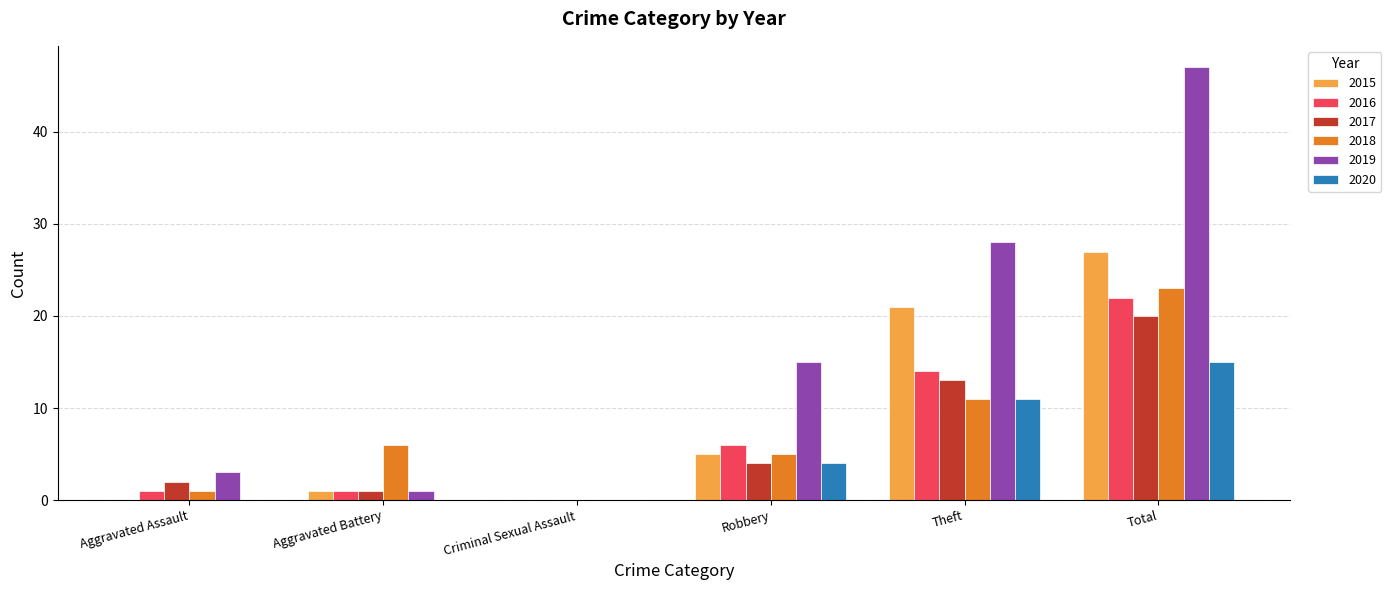

What is the sum of all 2019 values?

94